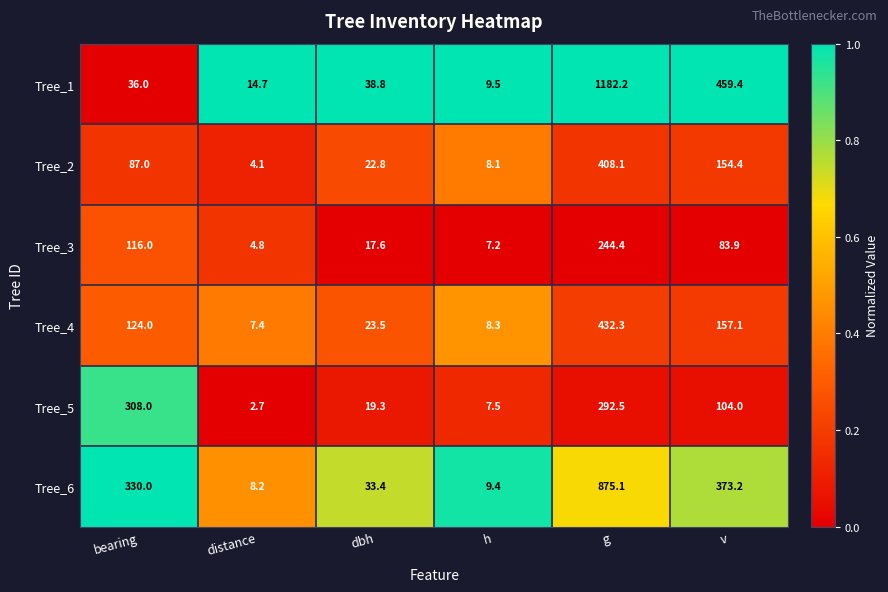

What is the smallest value displayed?

2.7